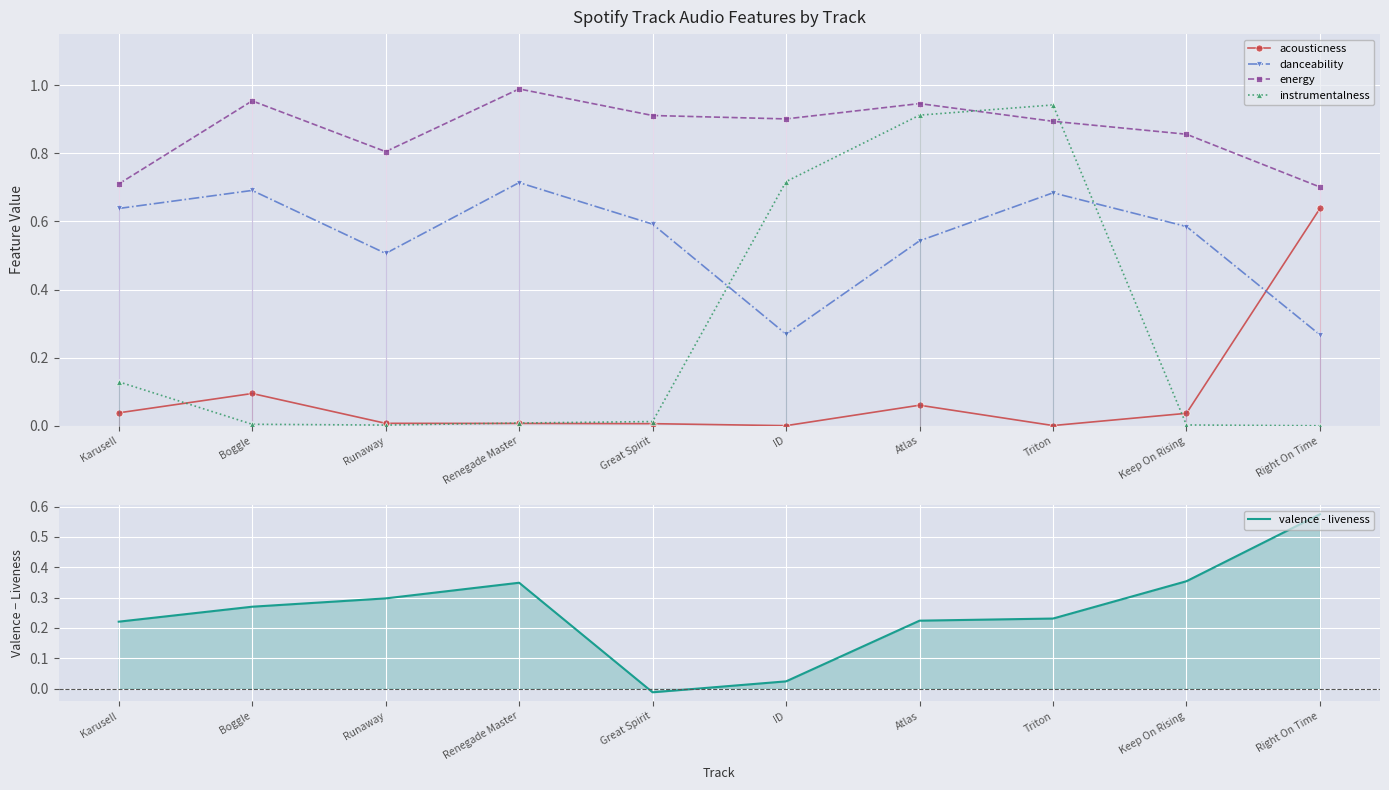

At which label is acousticness closest to 0?

ID